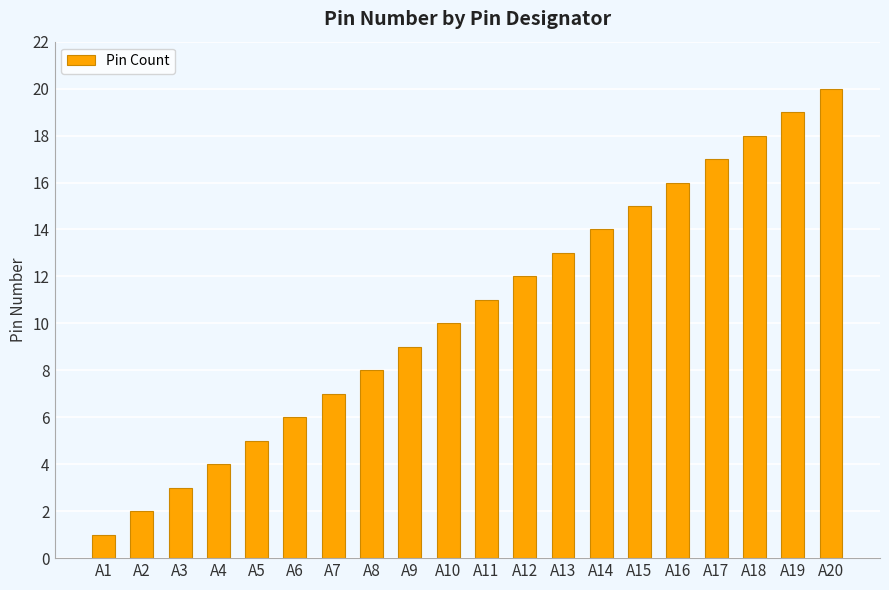

What is the minimum value shown in the chart?

1